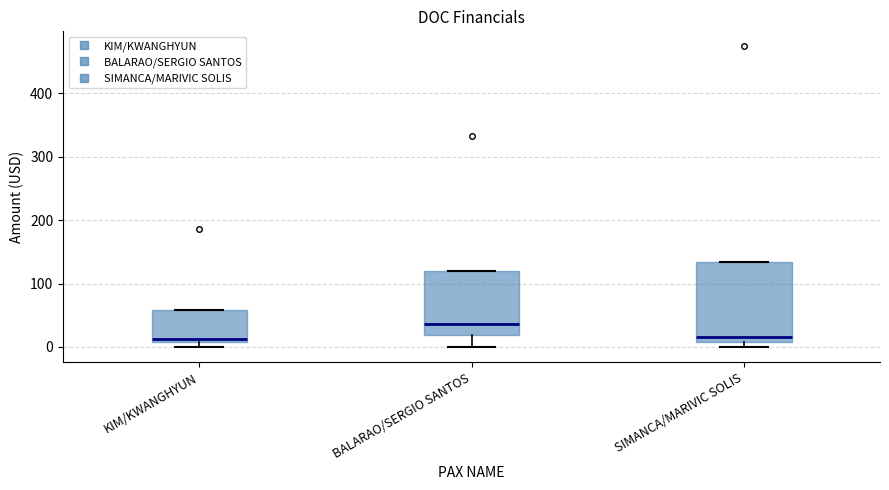

Which box's median line is the highest?

BALARAO/SERGIO SANTOS